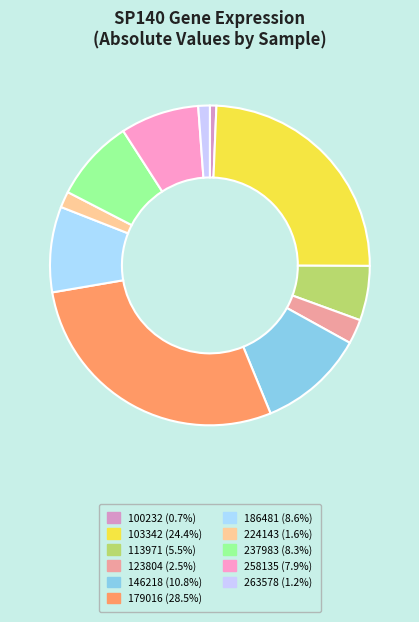

How many segments does this pie chart have?

11